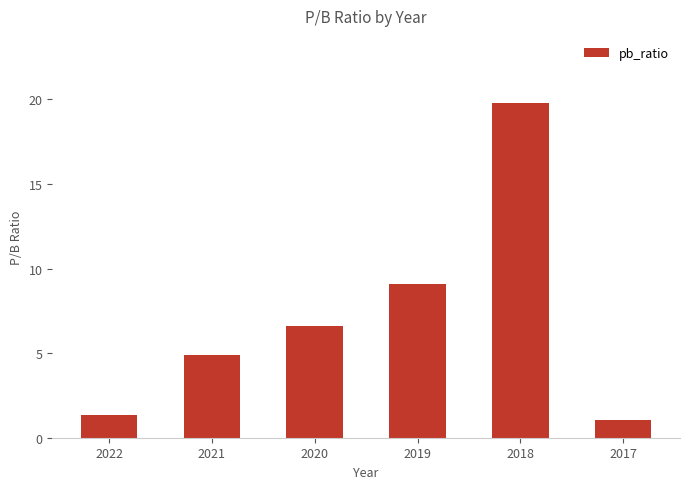

Reading right to left, transcribe all the data shown in this chart.

1.0	19.8	9.1	6.6	4.9	1.3